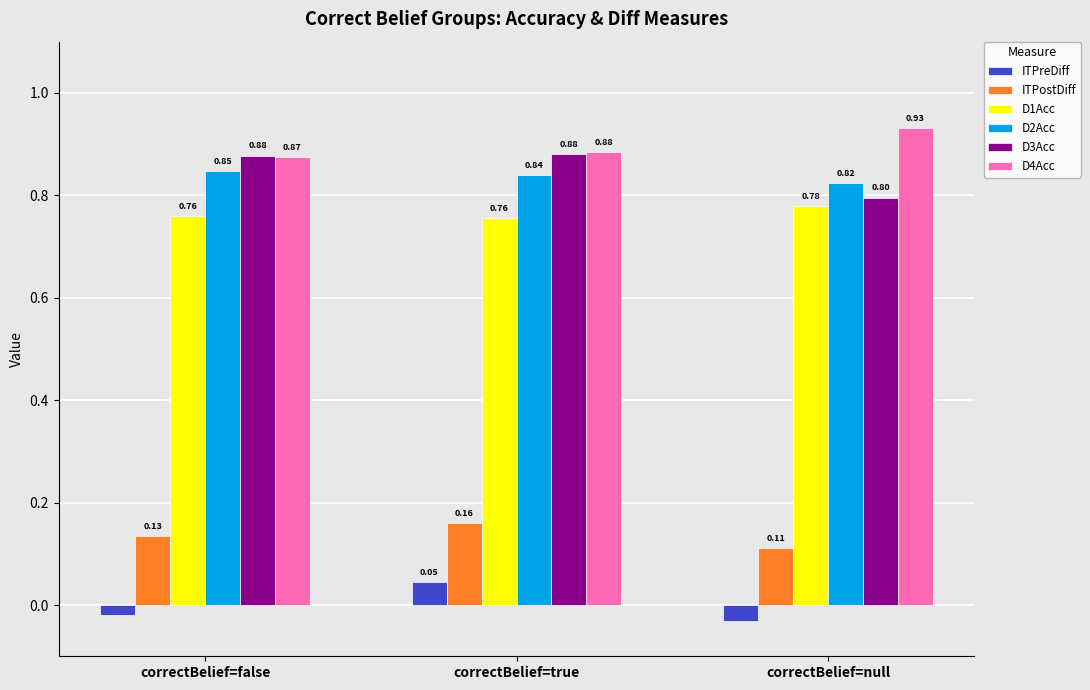

Does the chart contain stacked bars?

No